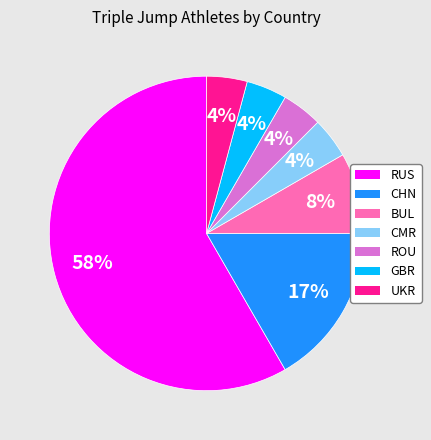

How many segments does this pie chart have?

7